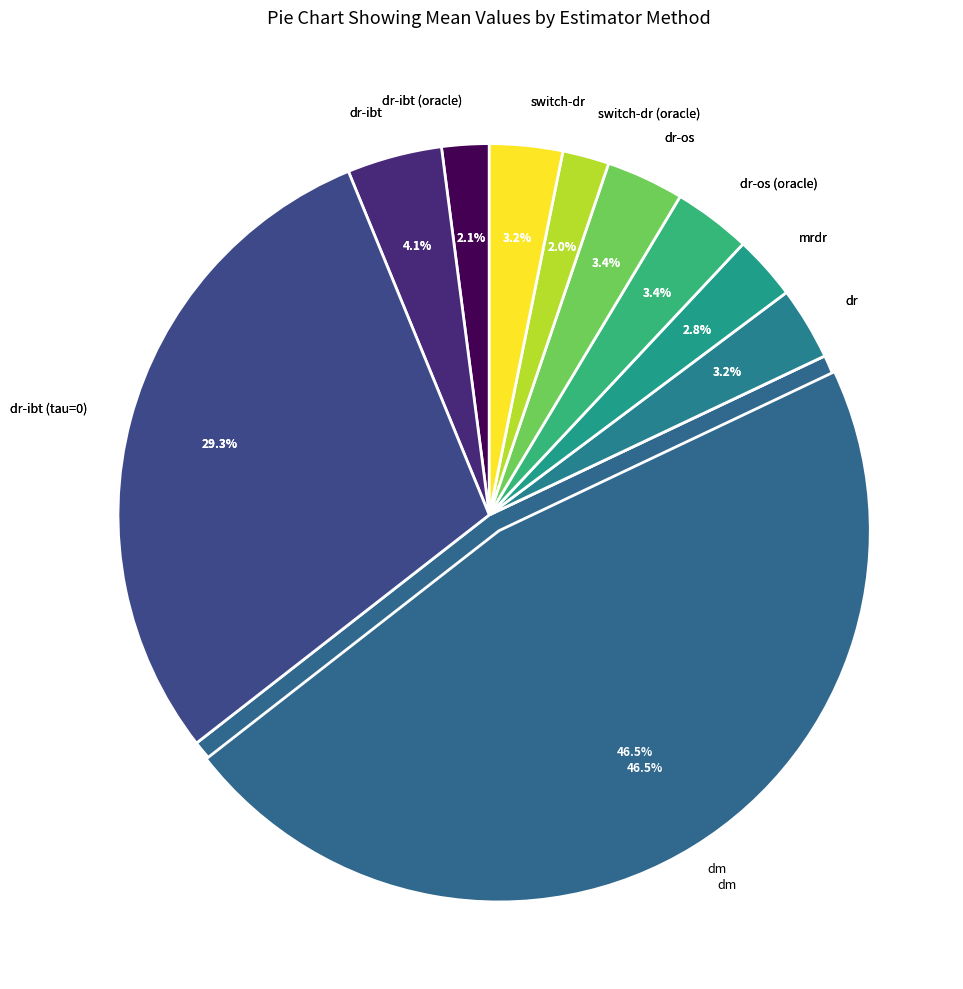

To the nearest percent, what is the difference between the dr-os (oracle) and dr-ibt slice percentages?

1%